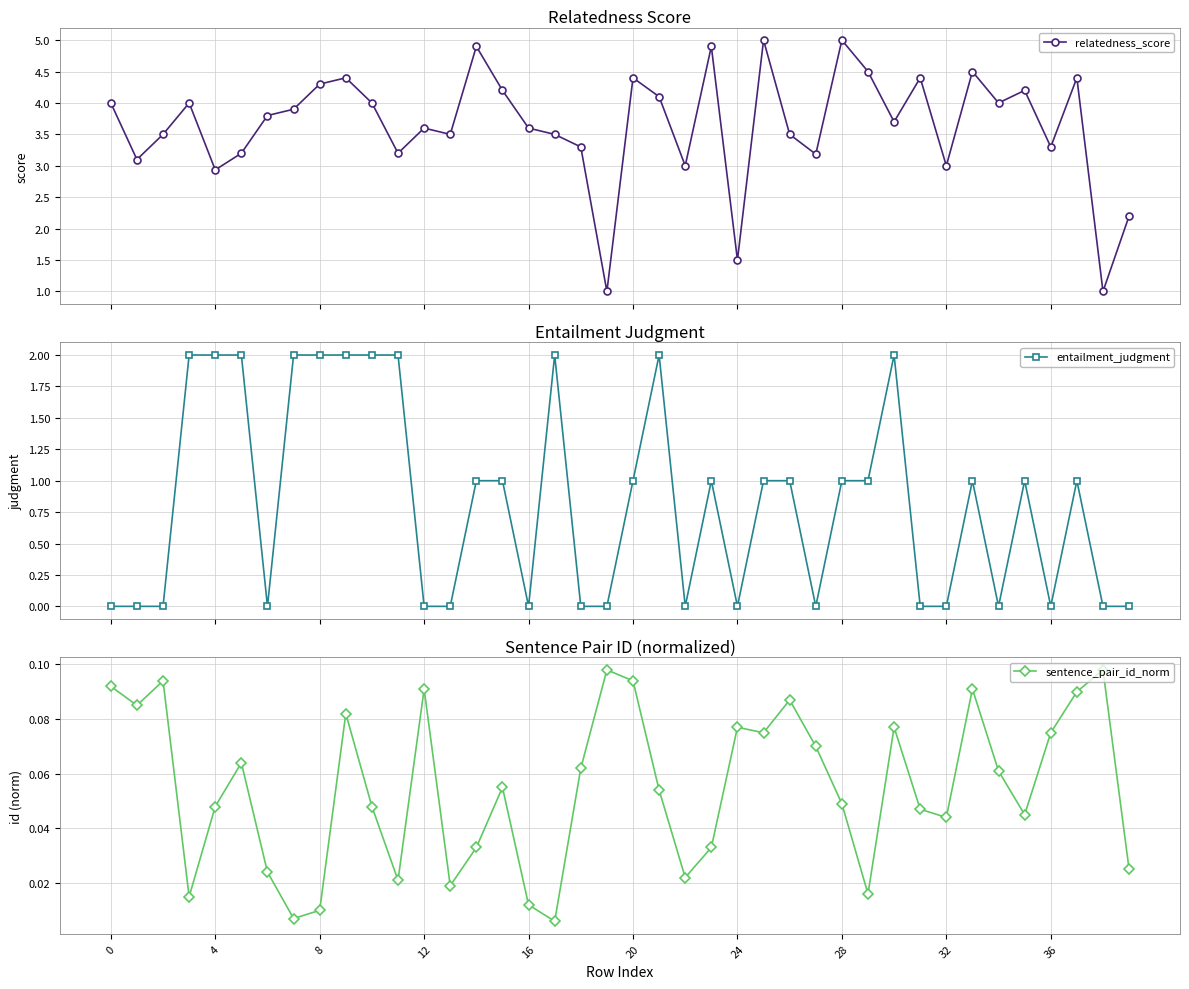

True or false: entailment_judgment has a value of 1.3 at 30.

False